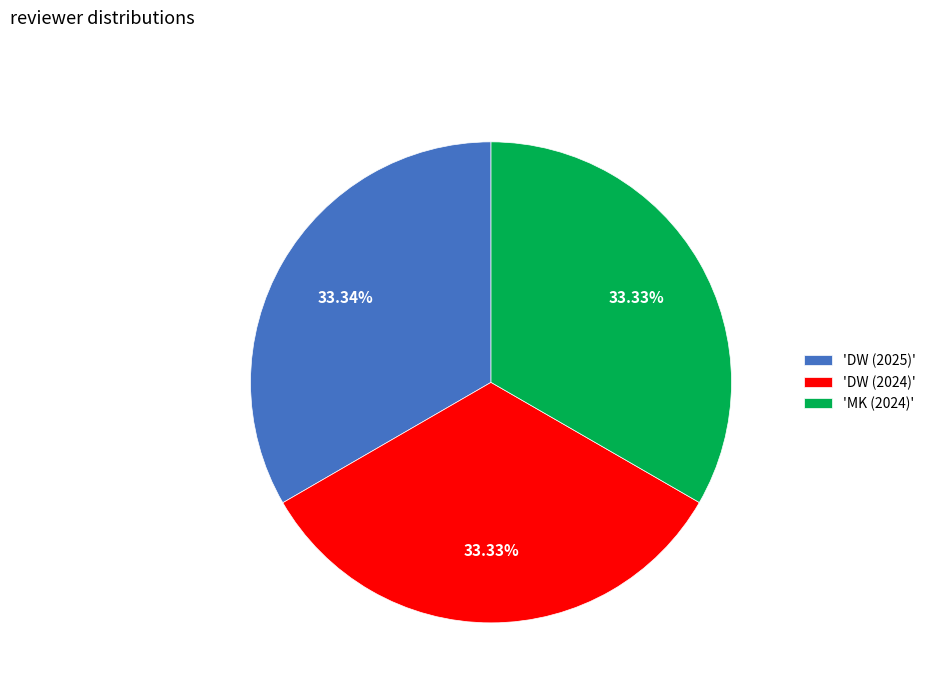

What is the ratio of the value at 'DW (2025)' to the value at 'MK (2024)'?

1.0